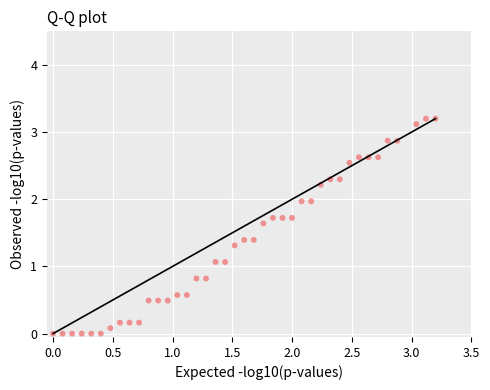

What is the range of X values (max minus min)?

3.2